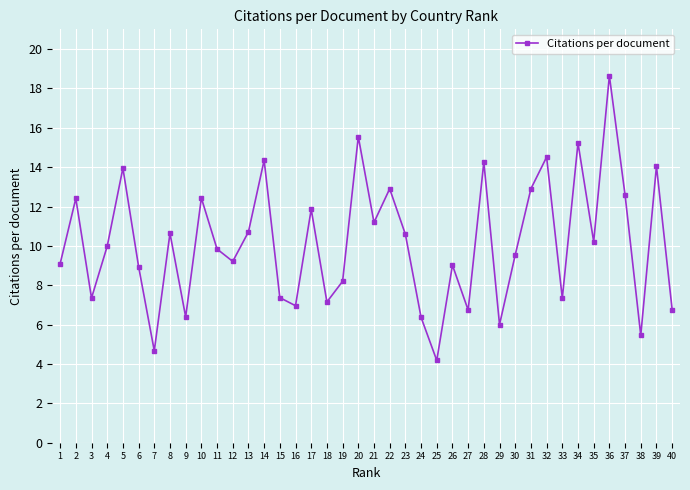

How many distinct data groups are displayed?

1